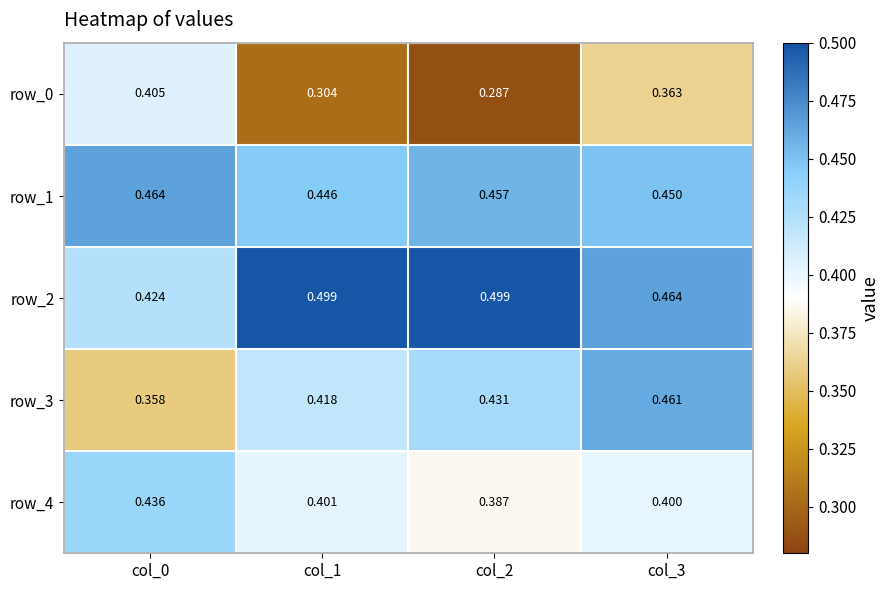

Rank the series by their maximum value, from highest to lowest.

row_2, row_1, row_3, row_4, row_0